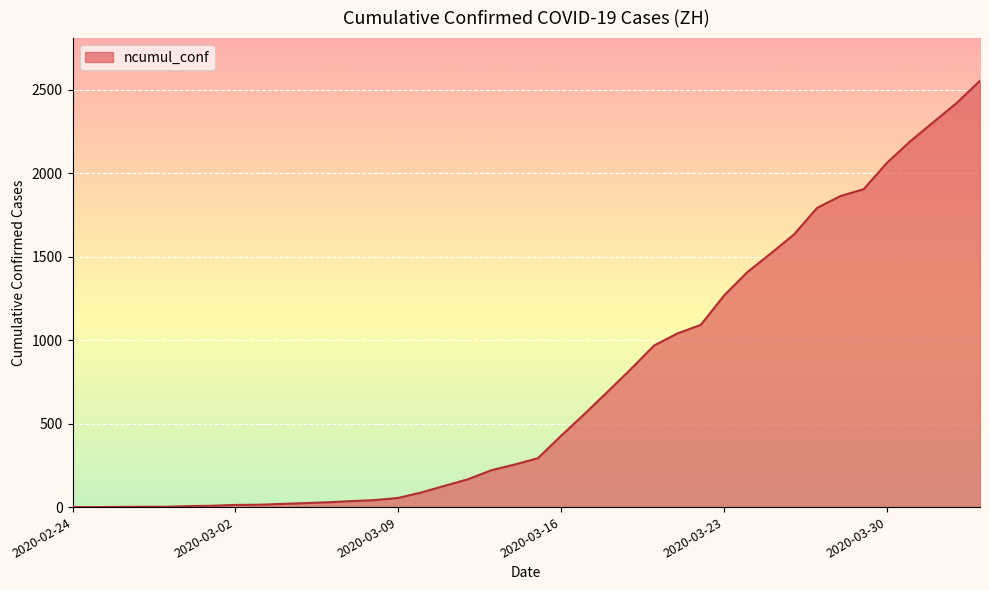

What is the maximum value shown in the chart?

2555